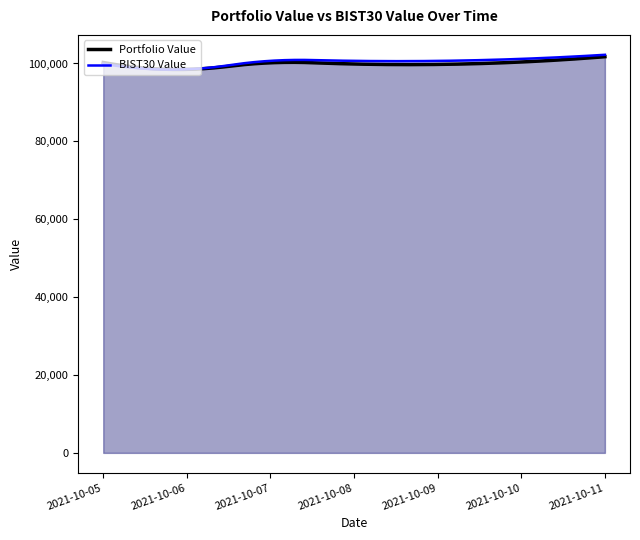

Between 2021-10-05 and 2021-10-06, which series saw the biggest shift?

Portfolio Value